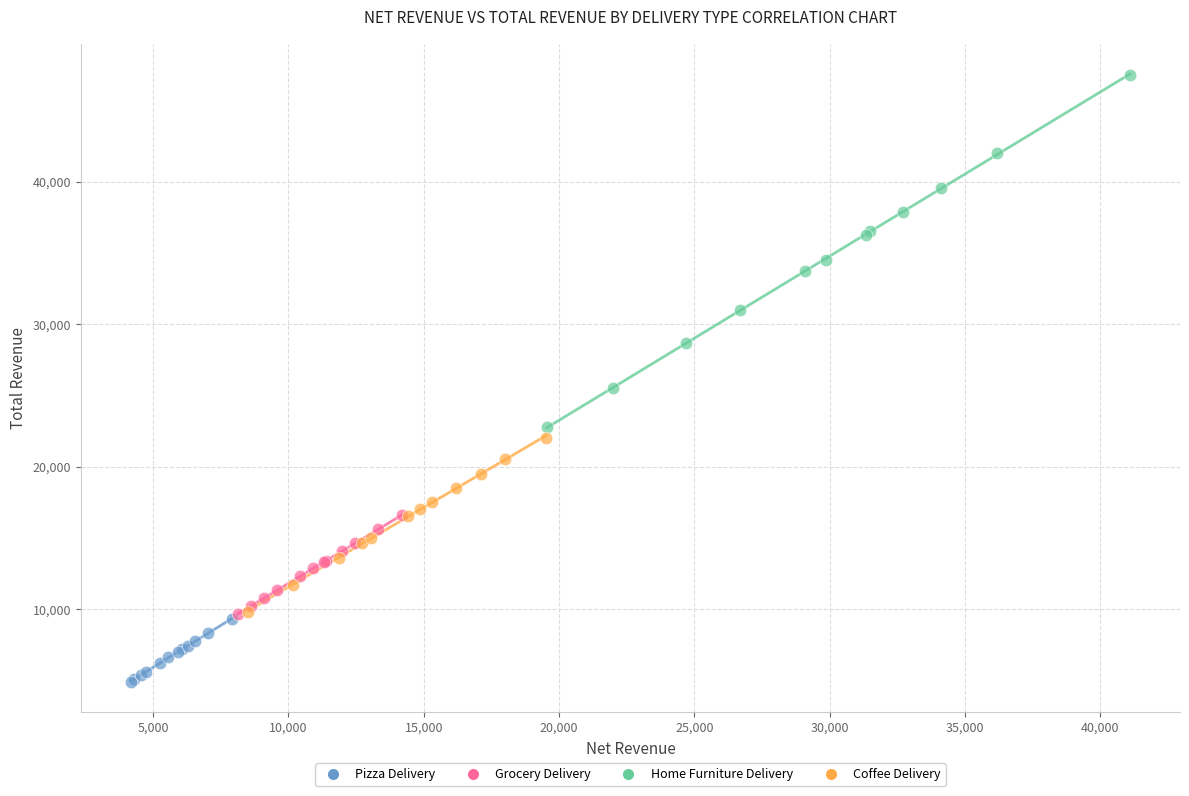

Which series reaches the minimum Y coordinate?

Pizza Delivery